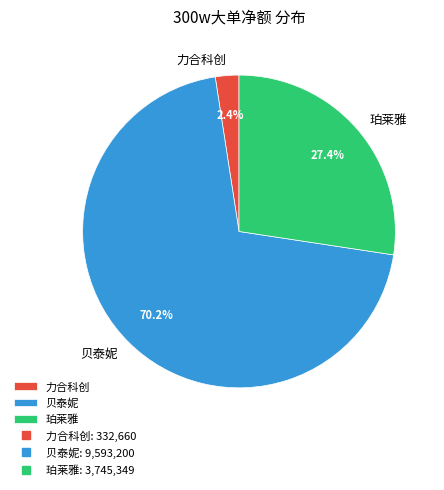

Which slice is the smallest?

力合科创